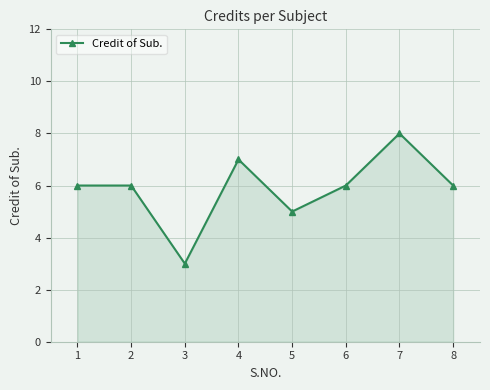

How many data points does each series have?

8